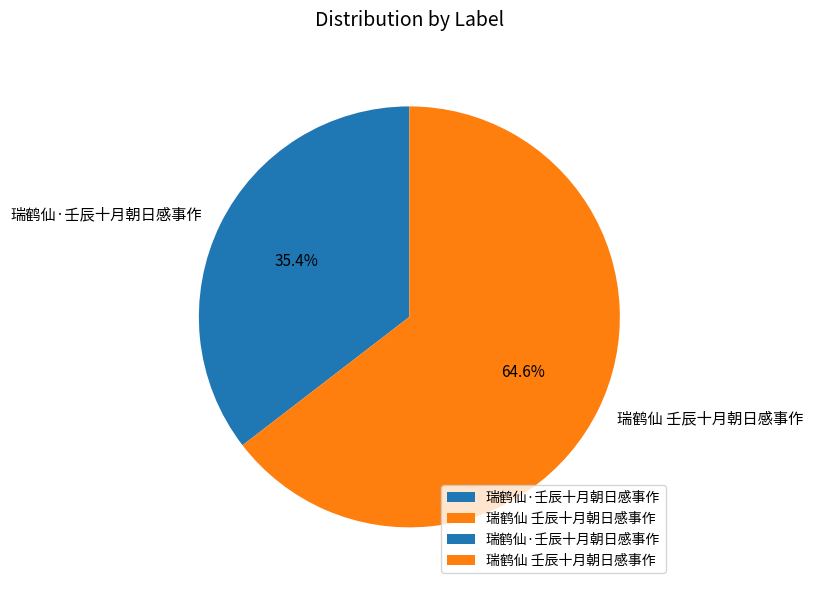

Which category accounts for the majority?

瑞鹤仙 壬辰十月朝日感事作